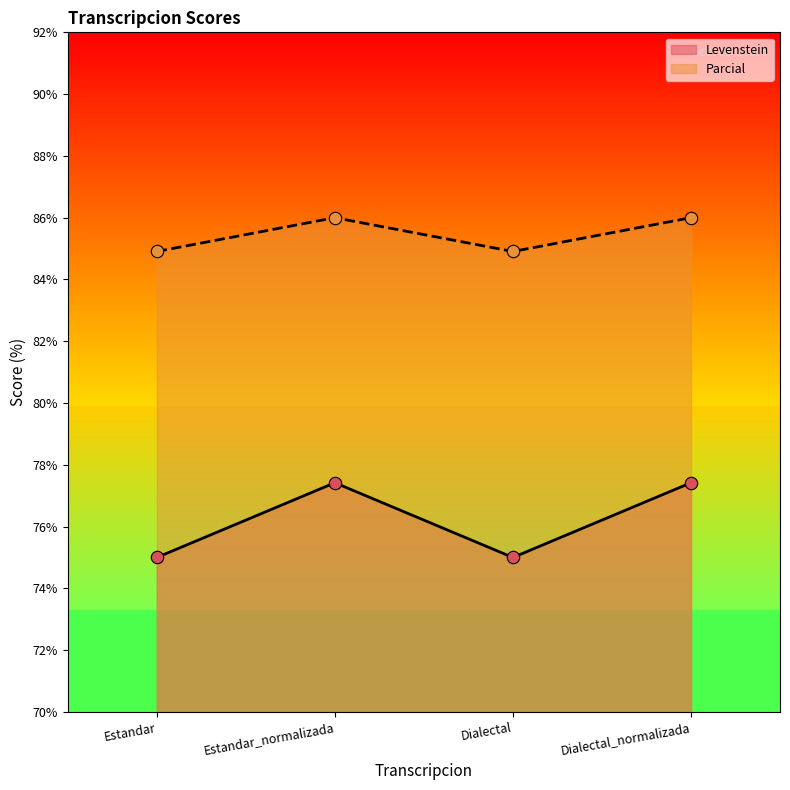

Which series has the widest spread of Y values?

Levenstein